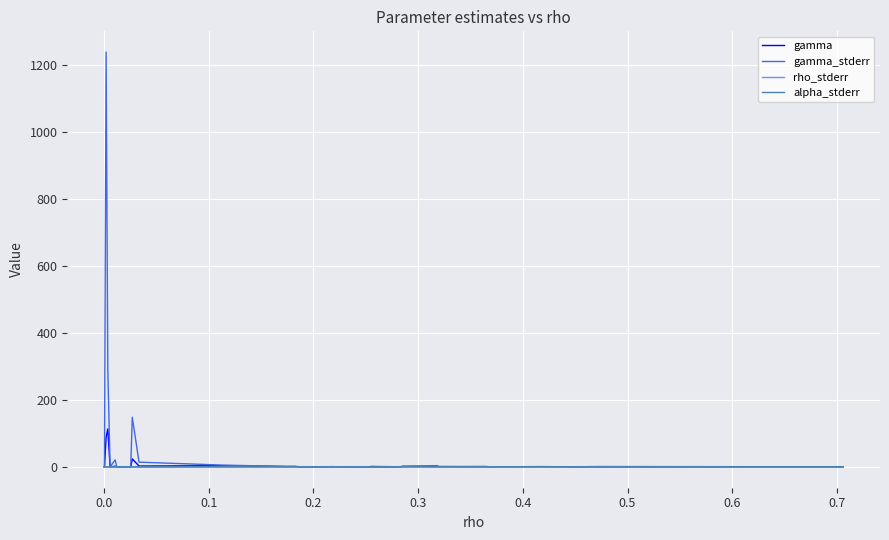

What is the difference between the maximum and minimum values in the rho_stderr series?

0.2